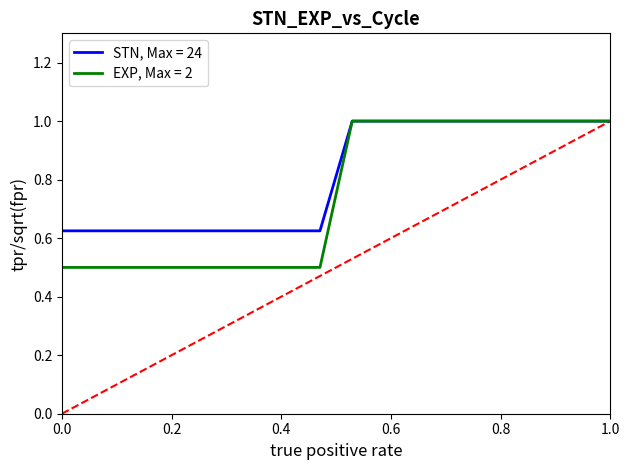

Which series has the largest total across all categories?

STN, Max = 24